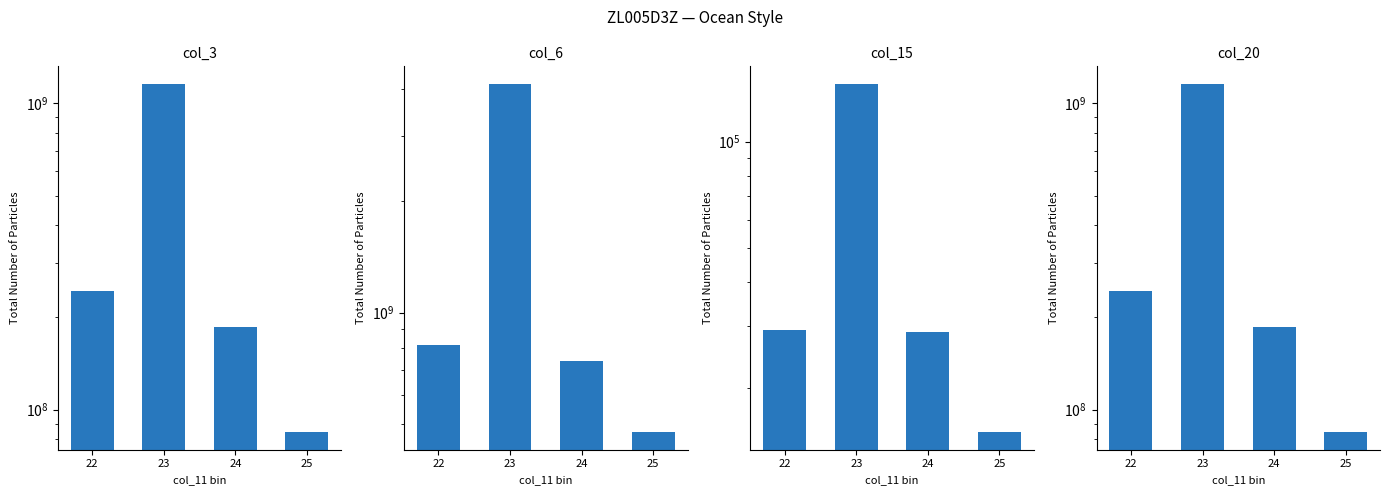

What are all the series names shown in the legend?

col_3, col_6, col_7, col_15